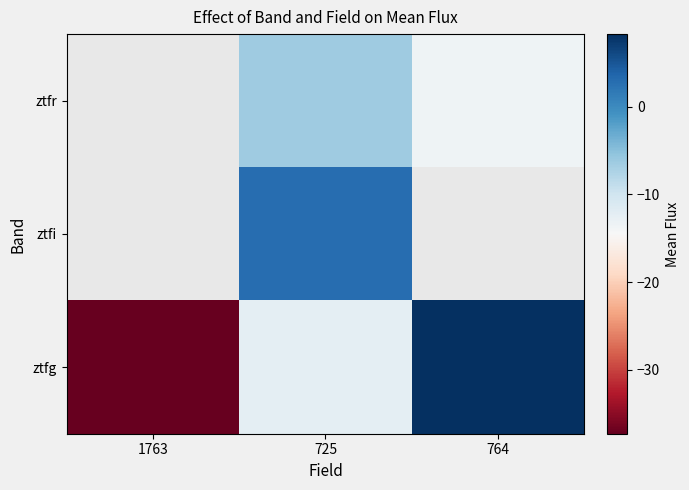

At which label does ztfr reach its peak?

1763